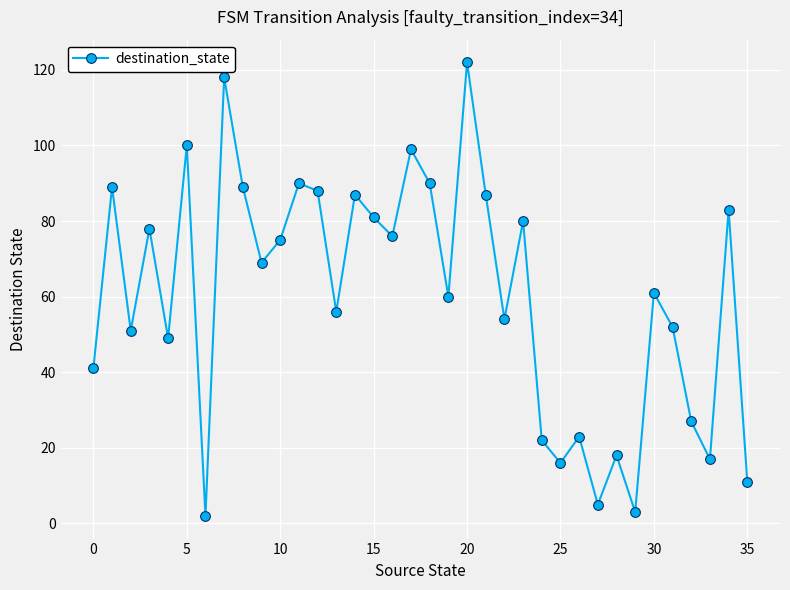

Is this an area chart (filled region under the line)?

No